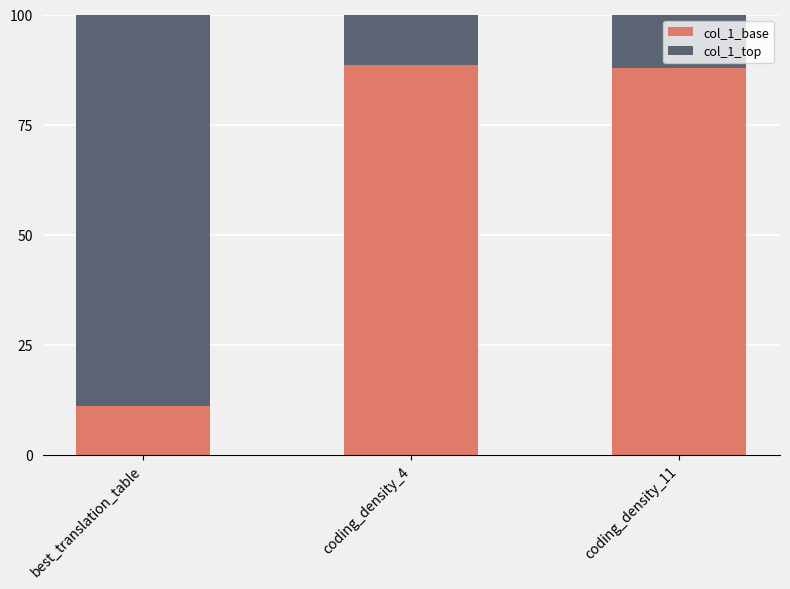

Reading left to right, transcribe the values for col_1_base.

best_translation_table=11.0	coding_density_4=88.6	coding_density_11=87.7